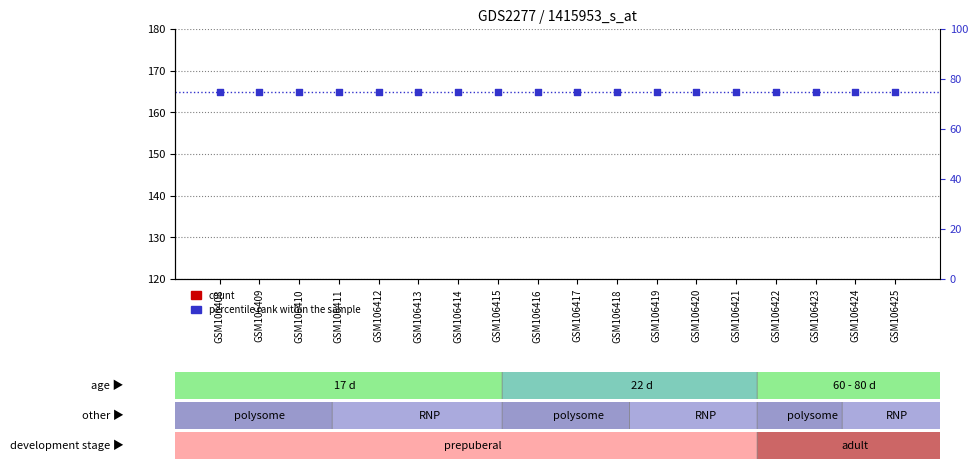

What is the total value across all series at GSM106423?

195